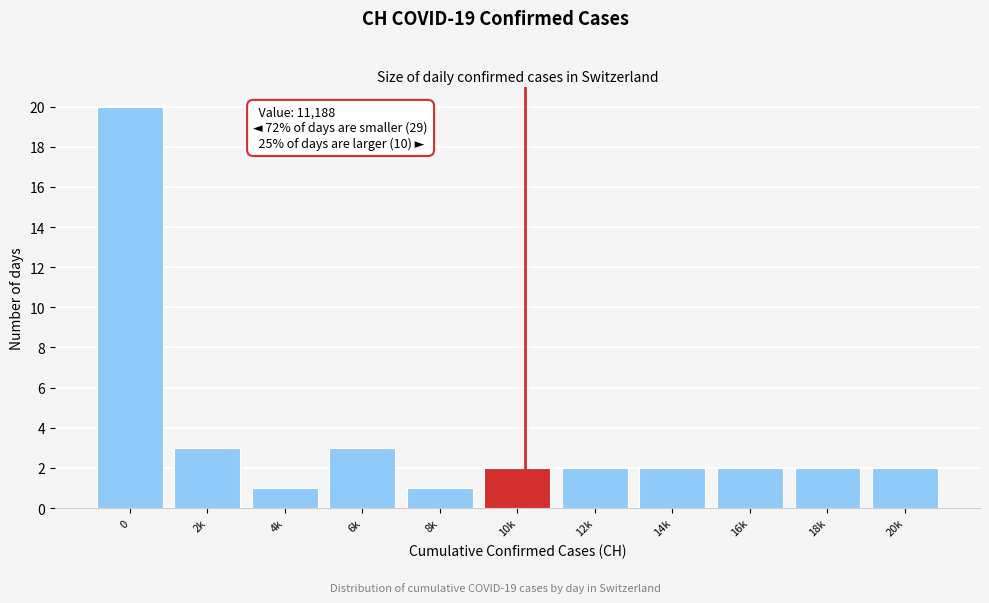

Reading left to right, list all the values displayed in this chart.

0=20	2k=3	4k=1	6k=3	8k=1	10k=2	12k=2	14k=2	16k=2	18k=2	20k=2